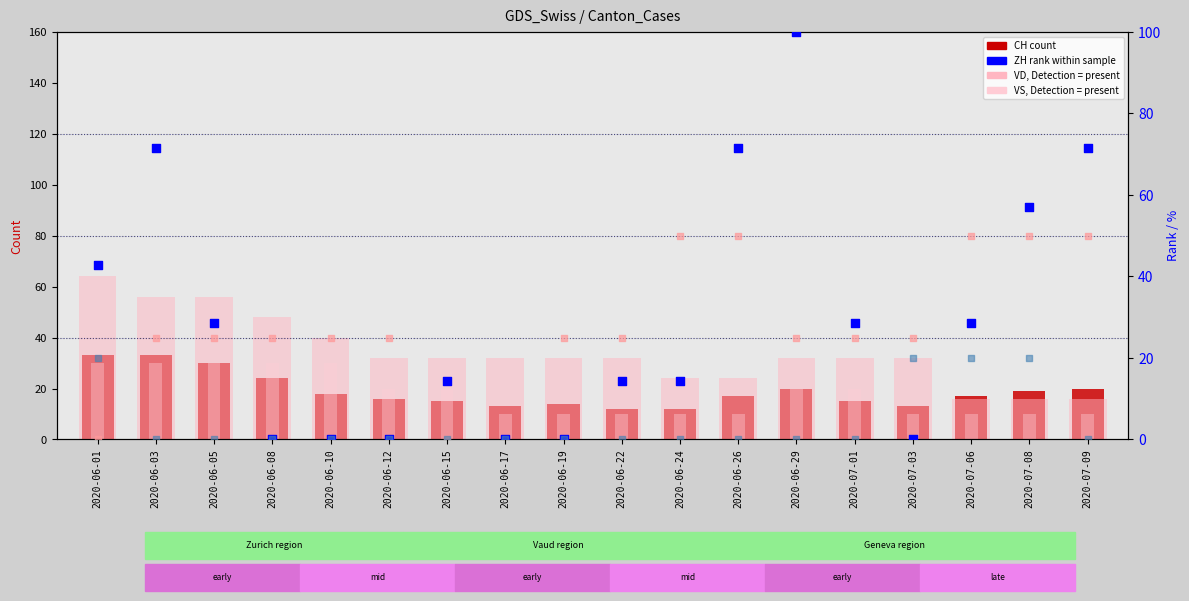

Which series has the largest total across all categories?

VD (scaled)